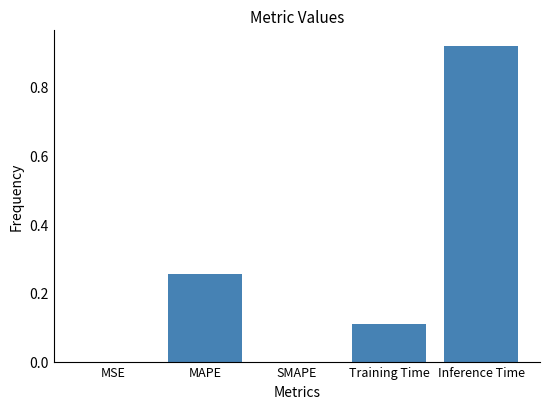

Which label corresponds to the largest value in the chart?

Inference Time